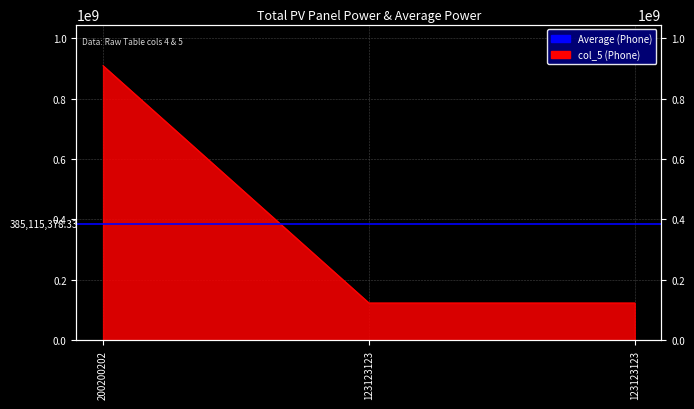

List the labels in order of value, smallest first.

123123123, 123123123, 200200202